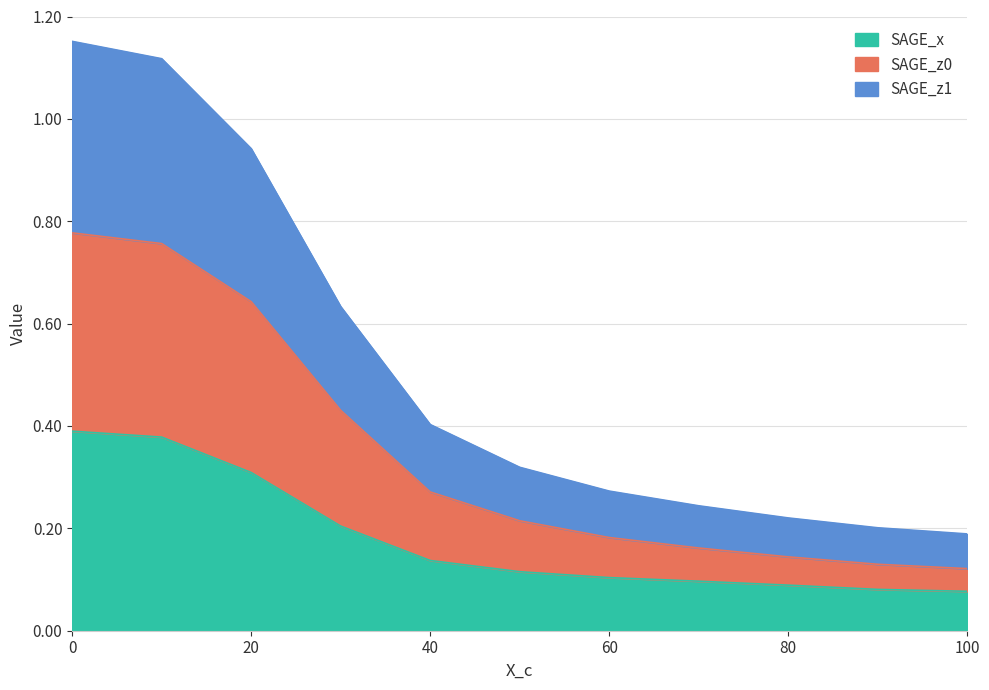

Is it true that SAGE_x equals 0.5 at 0?

False